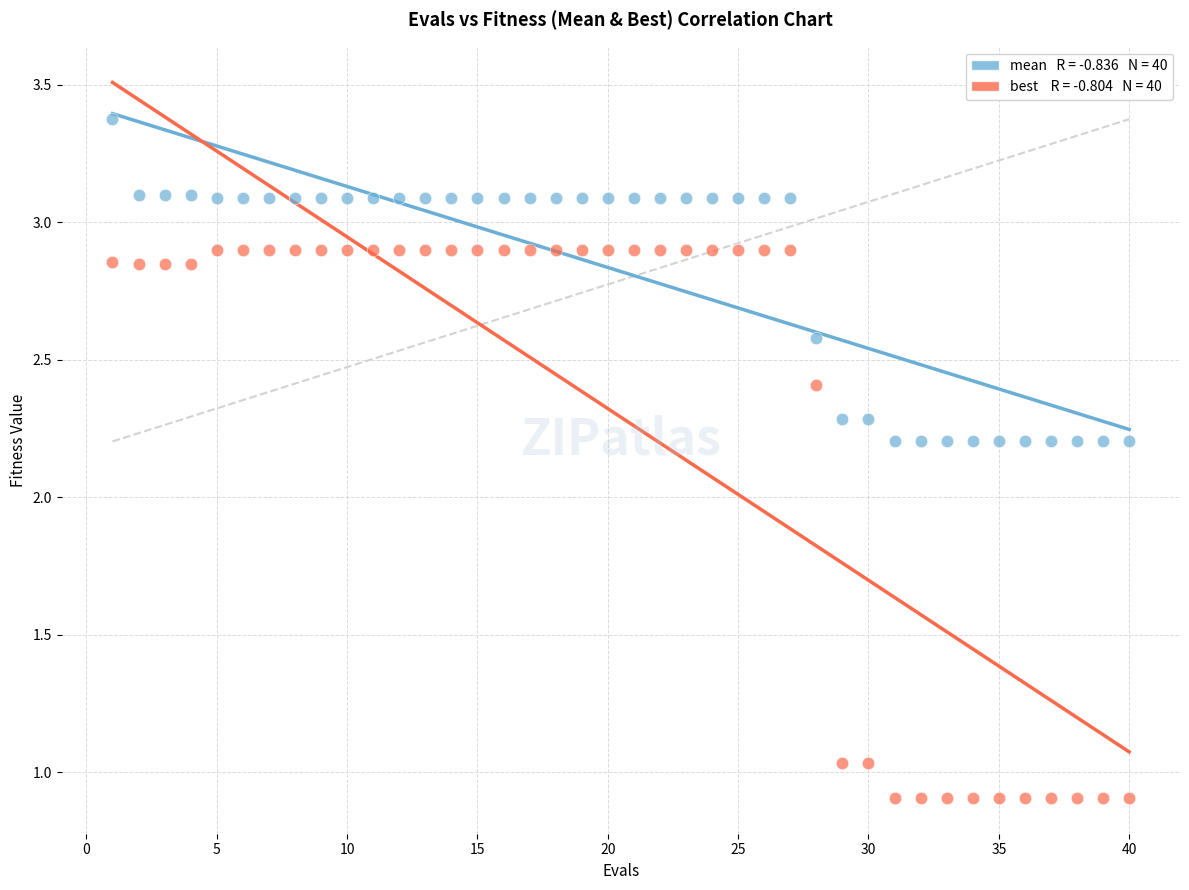

Across all data points, what is the range of Y values (max minus min)?

2.5